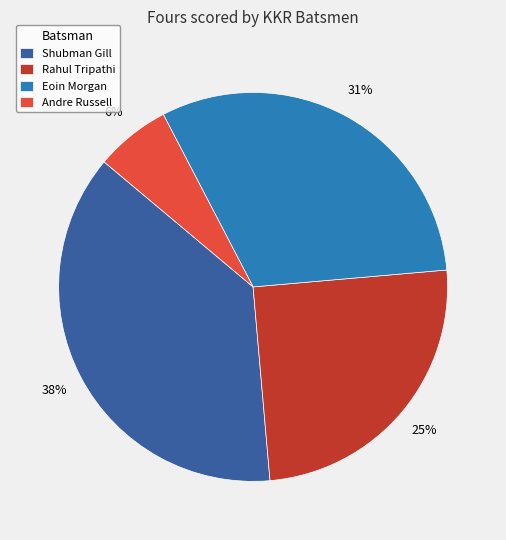

Is there a majority slice in this chart?

No